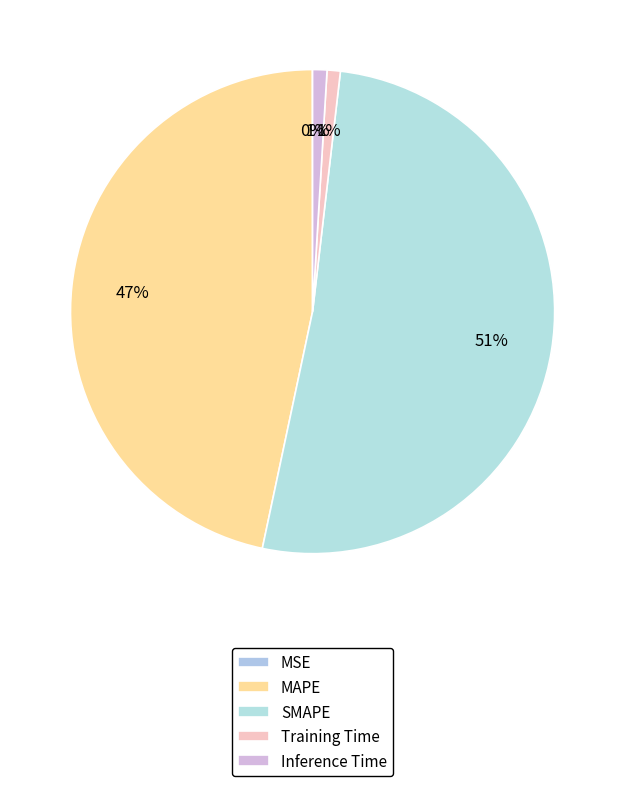

Which slice represents more than half of the pie?

SMAPE